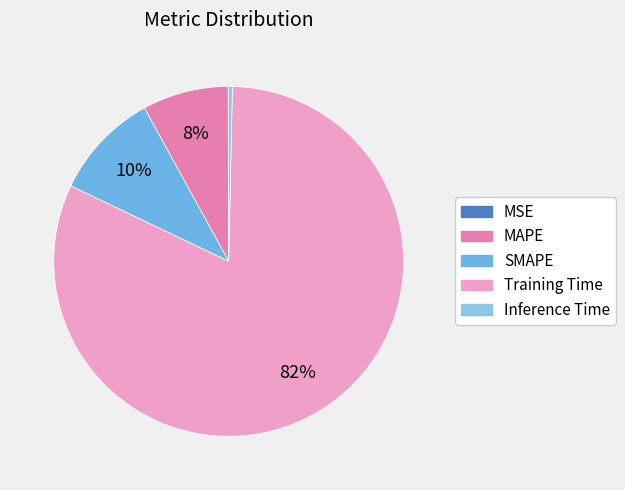

What is the largest slice in the pie chart?

Training Time